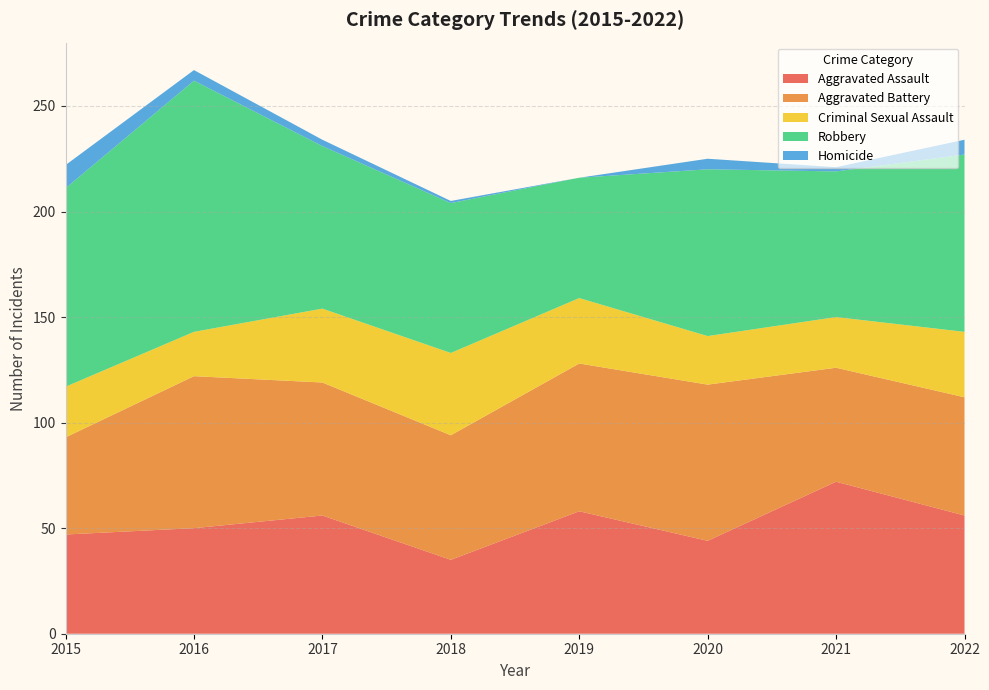

Reading right to left, transcribe all the data shown in this chart.

Aggravated Assault: 56	72	44	58	35	56	50	47
Aggravated Battery: 56	54	74	70	59	63	72	46
Criminal Sexual Assault: 31	24	23	31	39	35	21	24
Robbery: 84	69	79	57	71	77	119	94
Homicide: 7	2	5	0	1	3	5	11